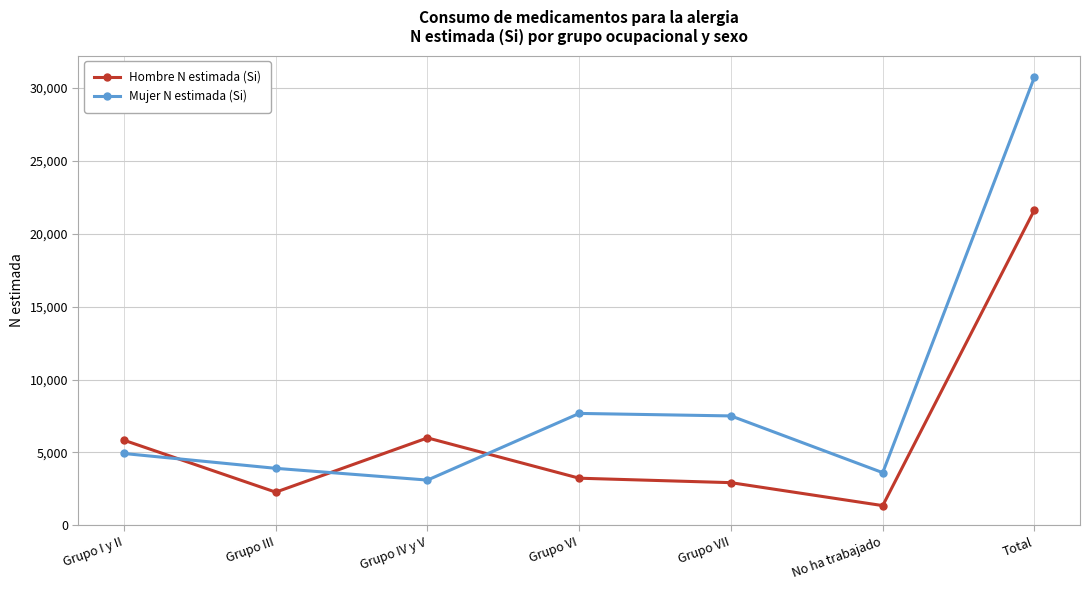

What is the total value across all series at Total?

52379